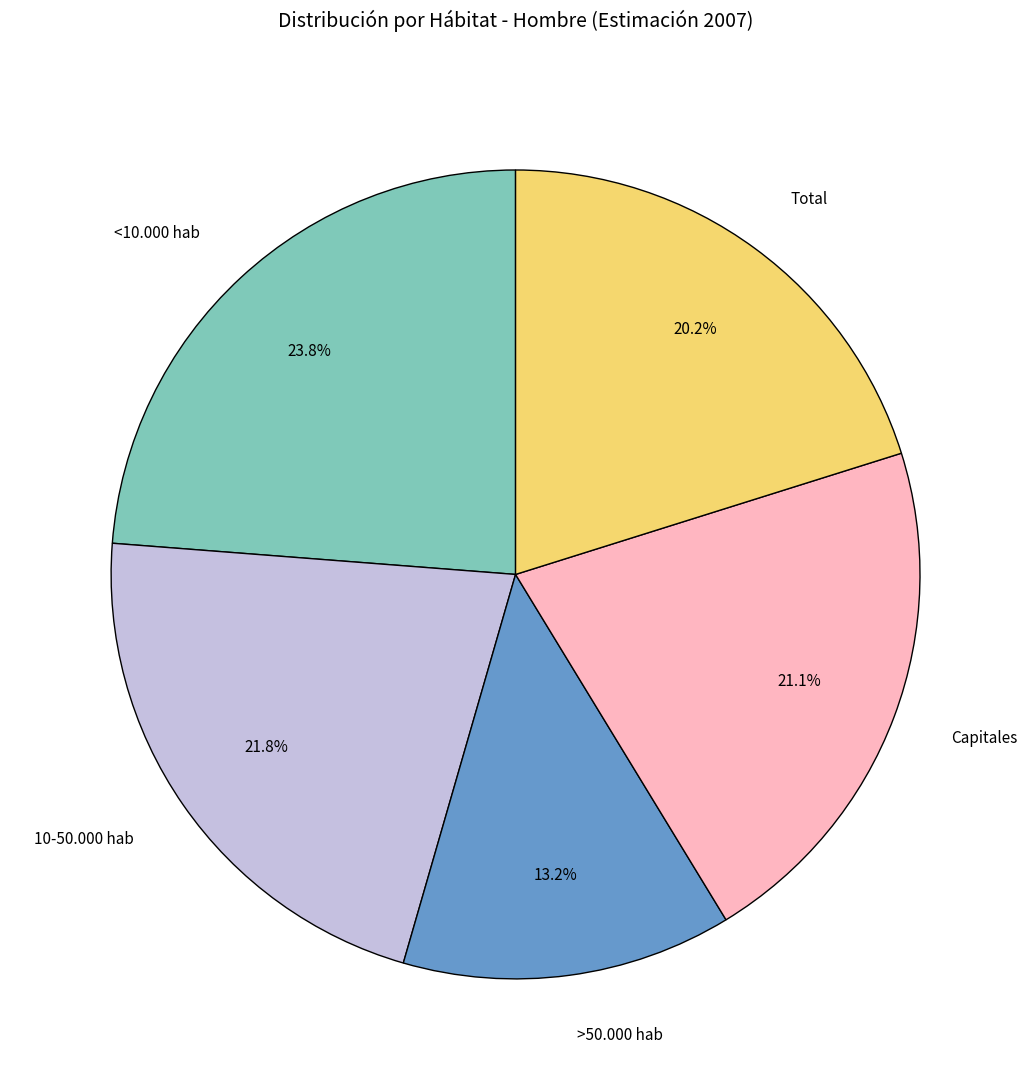

To the nearest percent, what percentage of the pie is Capitales?

21%